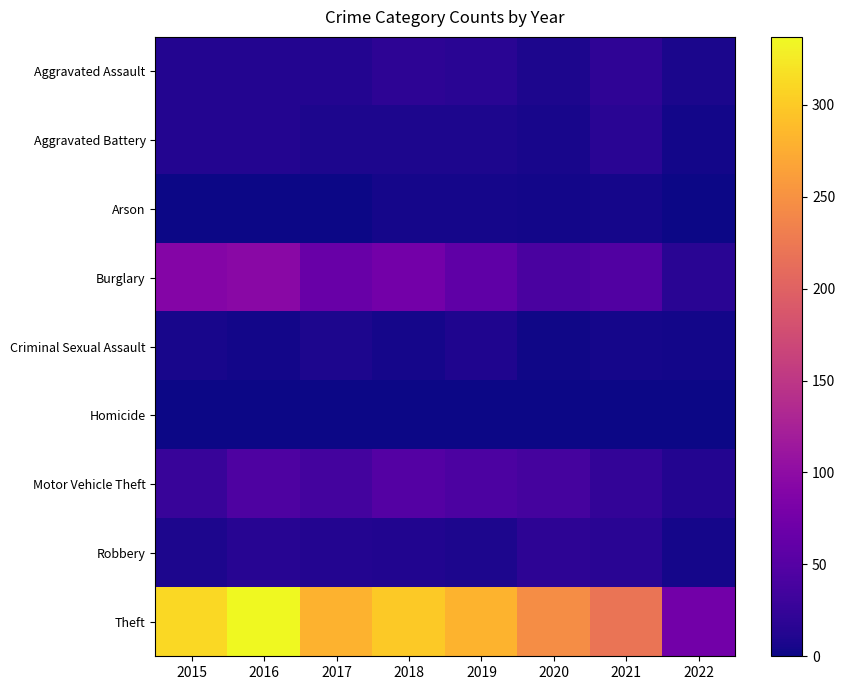

What is the spread (max minus min) of values at 2022?

74